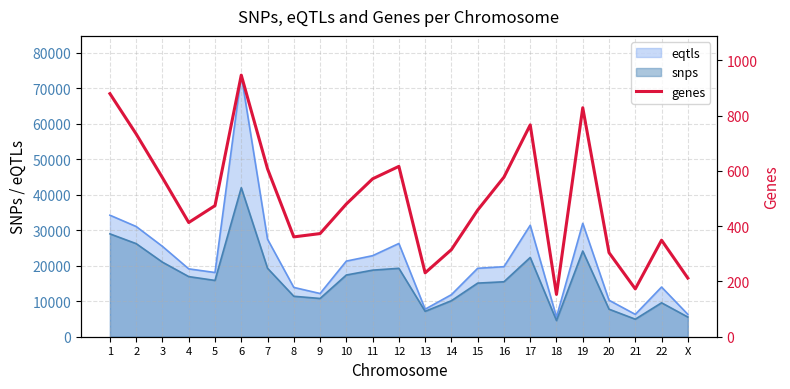

Which label corresponds to the largest value in the chart?

6